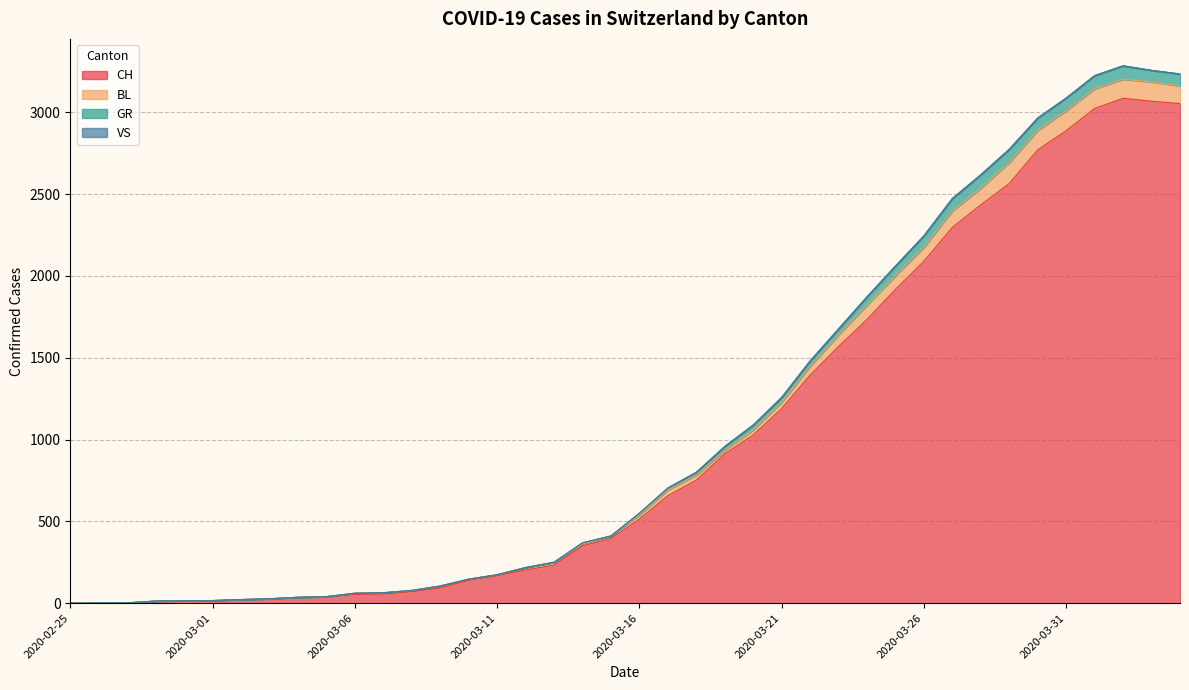

What is the maximum value for CH?

3086